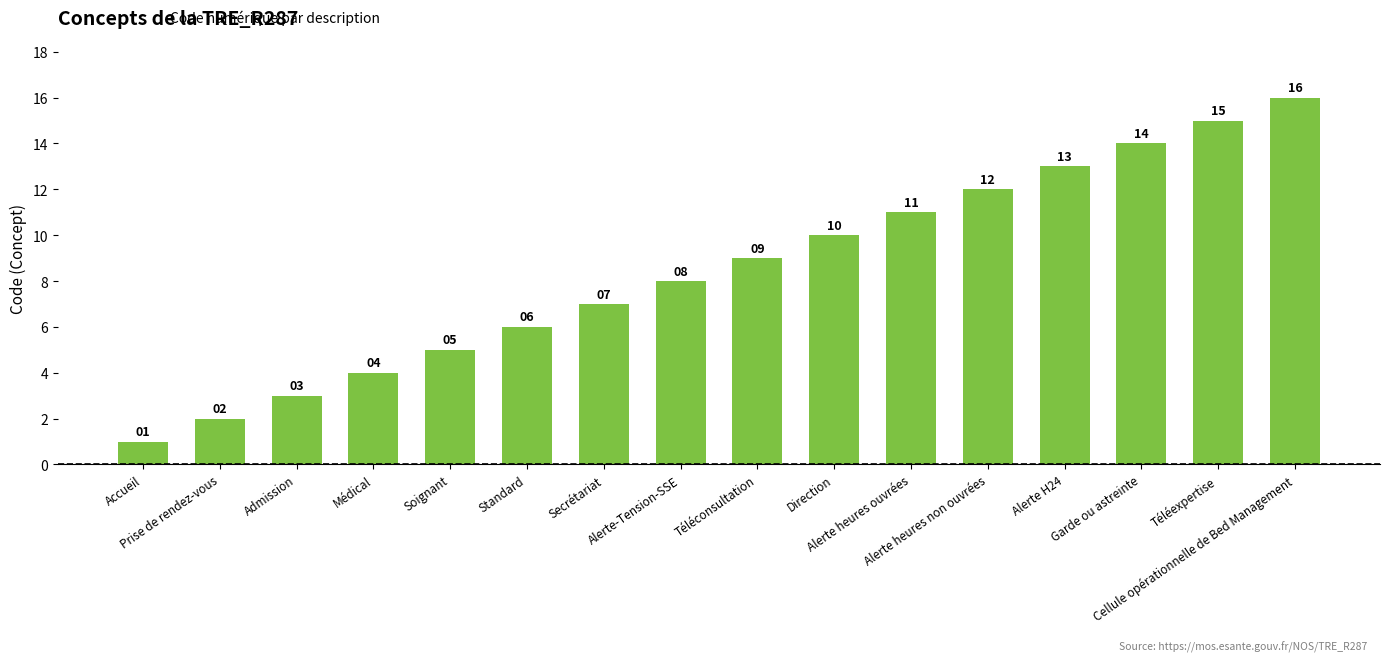

Approximately how many times larger is the value at Alerte-Tension-SSE compared to Admission?

2.7